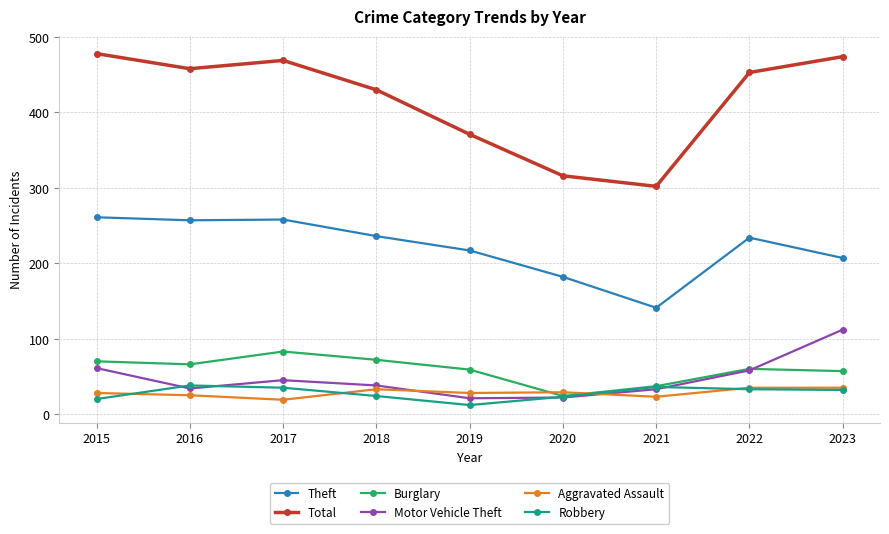

What is the minimum value shown in the chart?

12